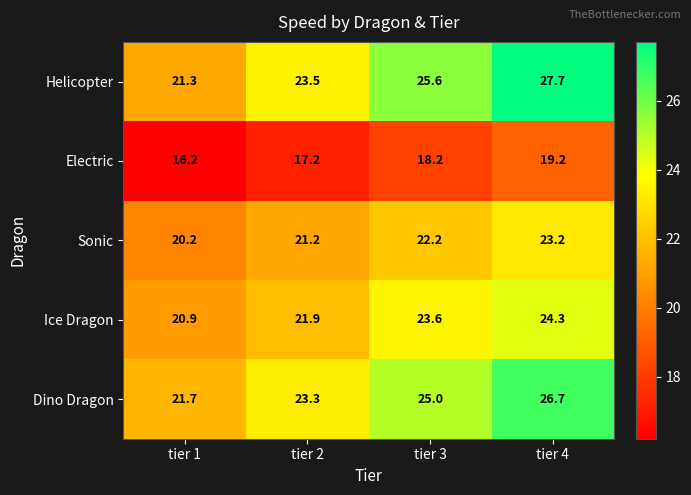

Between tier 1 and tier 3, which series saw the biggest shift?

Helicopter